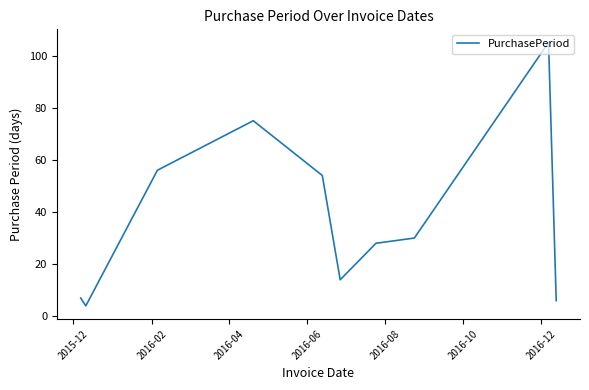

What is the minimum value shown in the chart?

4